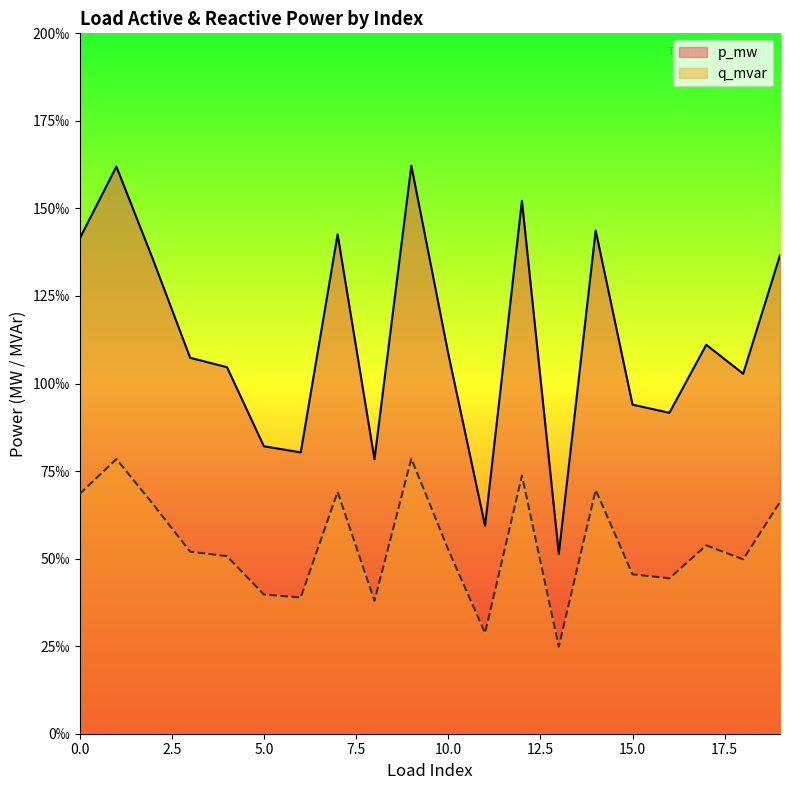

List the labels in order of q_mvar value, smallest first.

13, 11, 8, 6, 5, 16, 15, 18, 4, 3, 10, 17, 2, 19, 0, 7, 14, 12, 1, 9